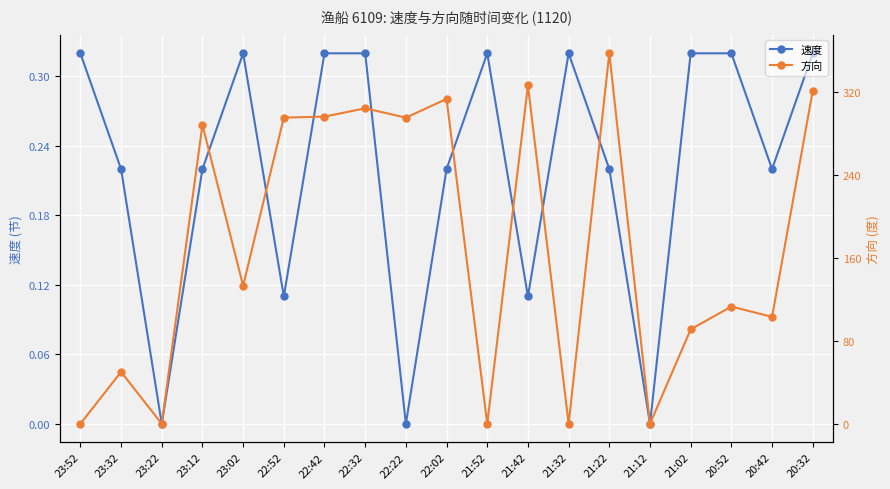

Reading left to right, extract all data points from this chart.

速度: 0.3	0.2	0.0	0.2	0.3	0.1	0.3	0.3	0.0	0.2	0.3	0.1	0.3	0.2	0.0	0.3	0.3	0.2	0.3
方向: 0.0	50.0	0.0	288.0	133.0	295.0	296.0	304.0	295.0	313.0	0.0	326.0	0.0	357.0	0.0	91.0	113.0	103.0	321.0